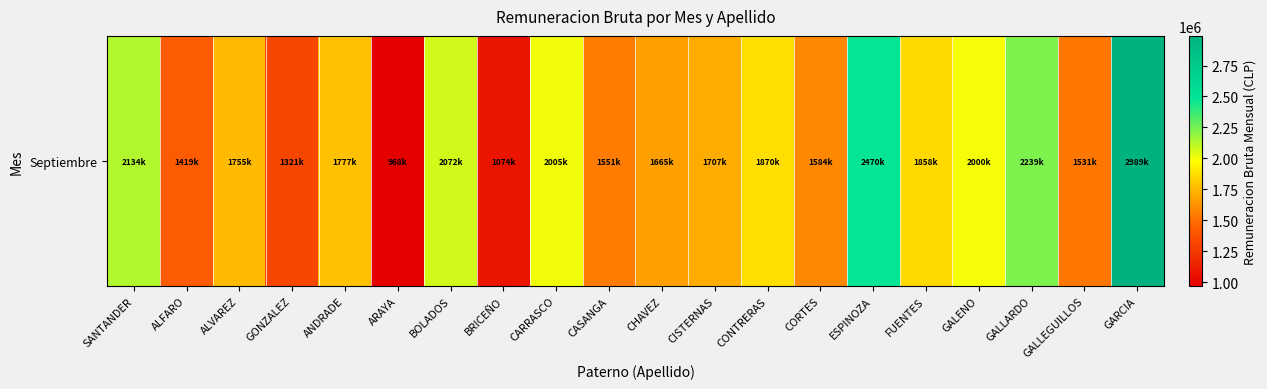

True or false: the data shows 2446689 at ALFARO.

False